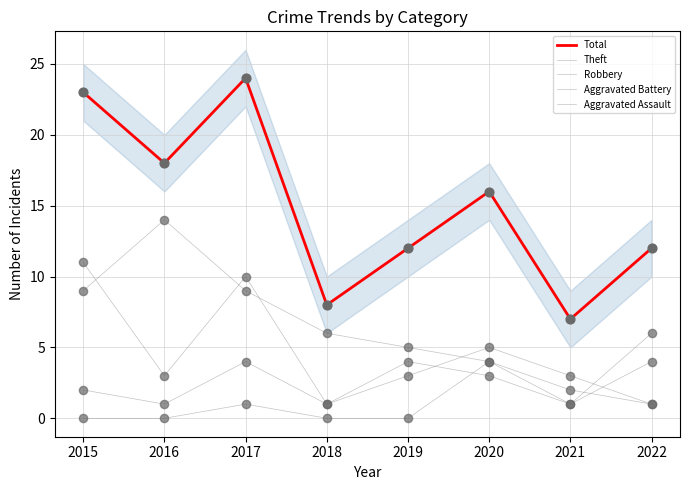

Is the value of Aggravated Assault at 2022 greater than the value of Total at 2022?

No